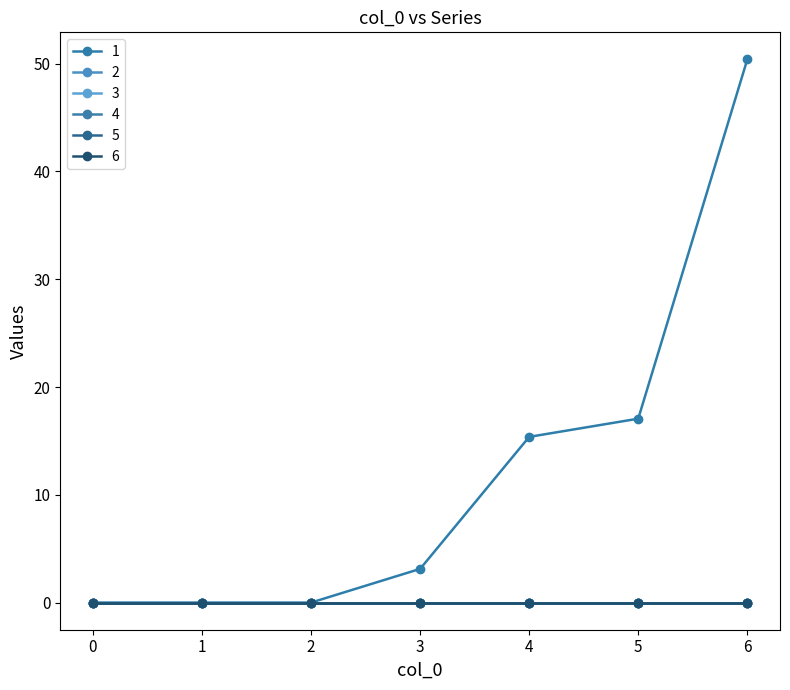

True or false: 6 and 1 cross at least once.

False